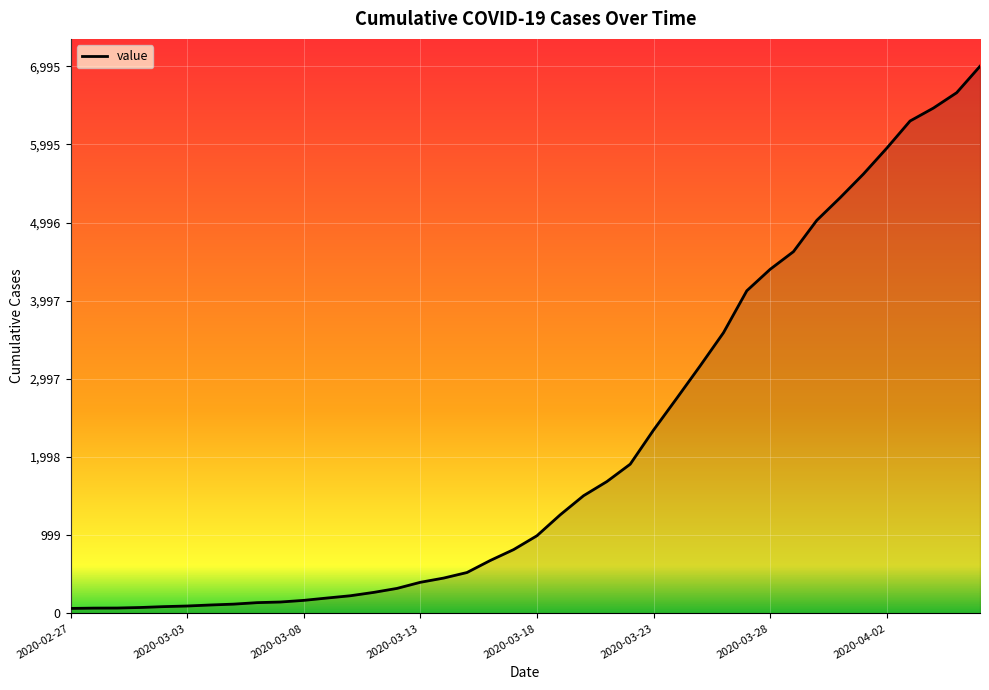

What is the difference between the maximum and minimum values?

6931